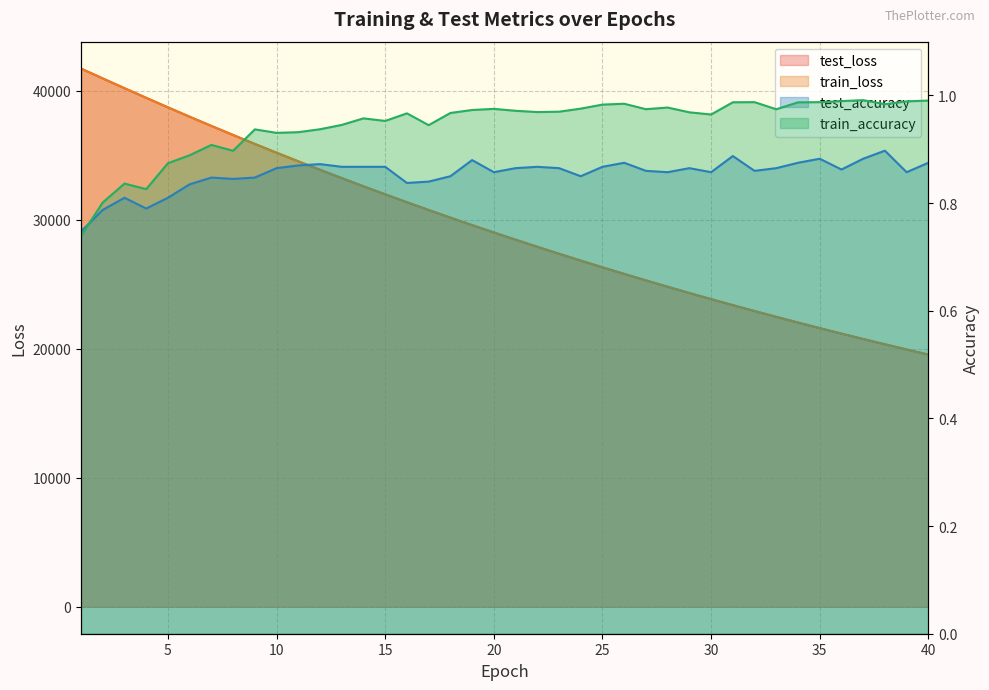

How many lines are shown in the chart?

4